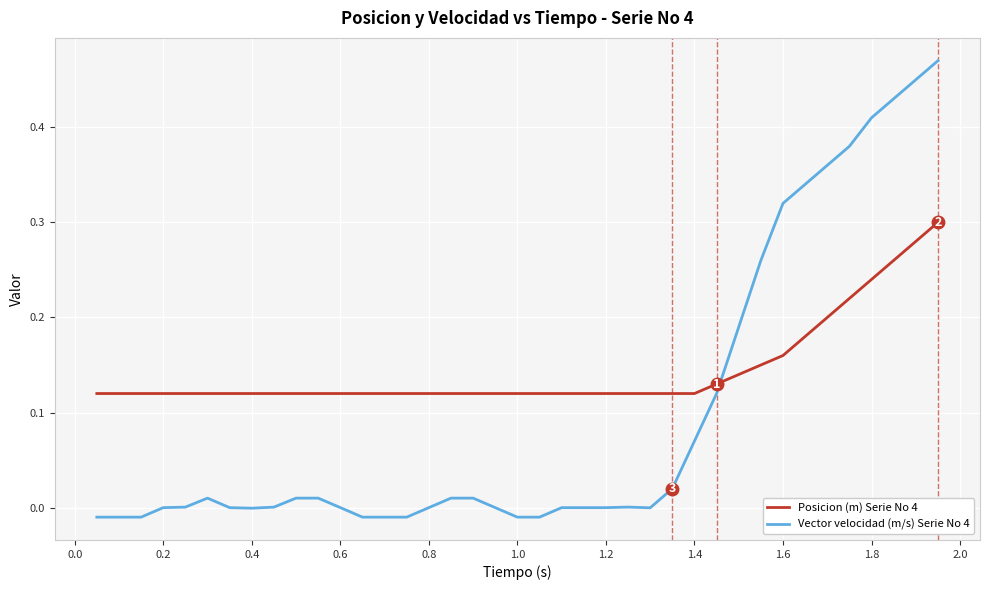

True or false: Vector velocidad (m/s) Serie No 4 and Posicion (m) Serie No 4 cross at least once.

True